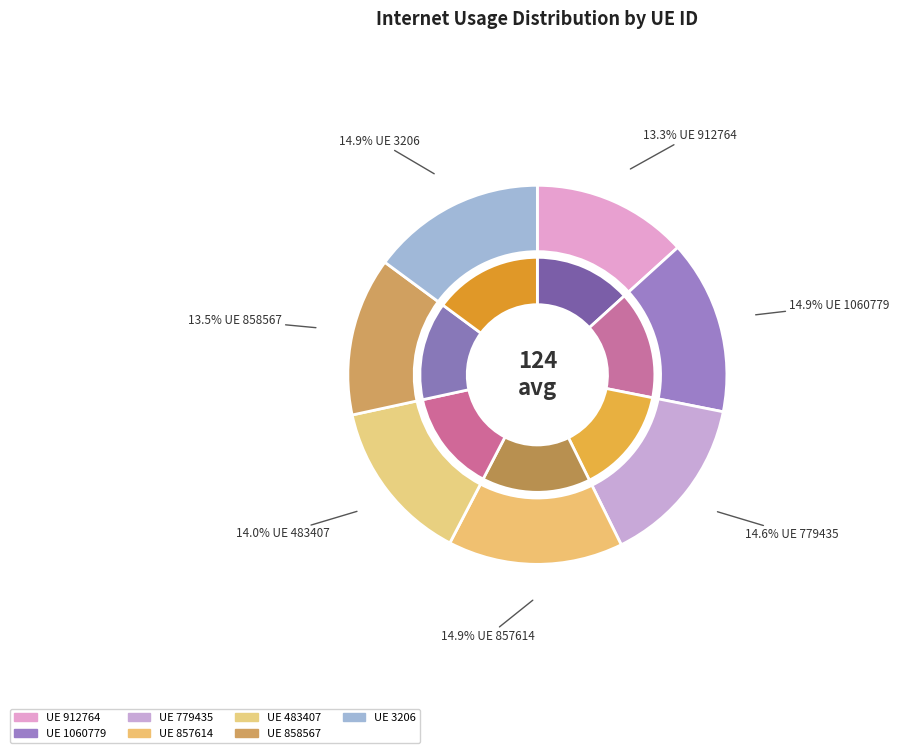

To the nearest percent, what portion does 858567 represent?

14%